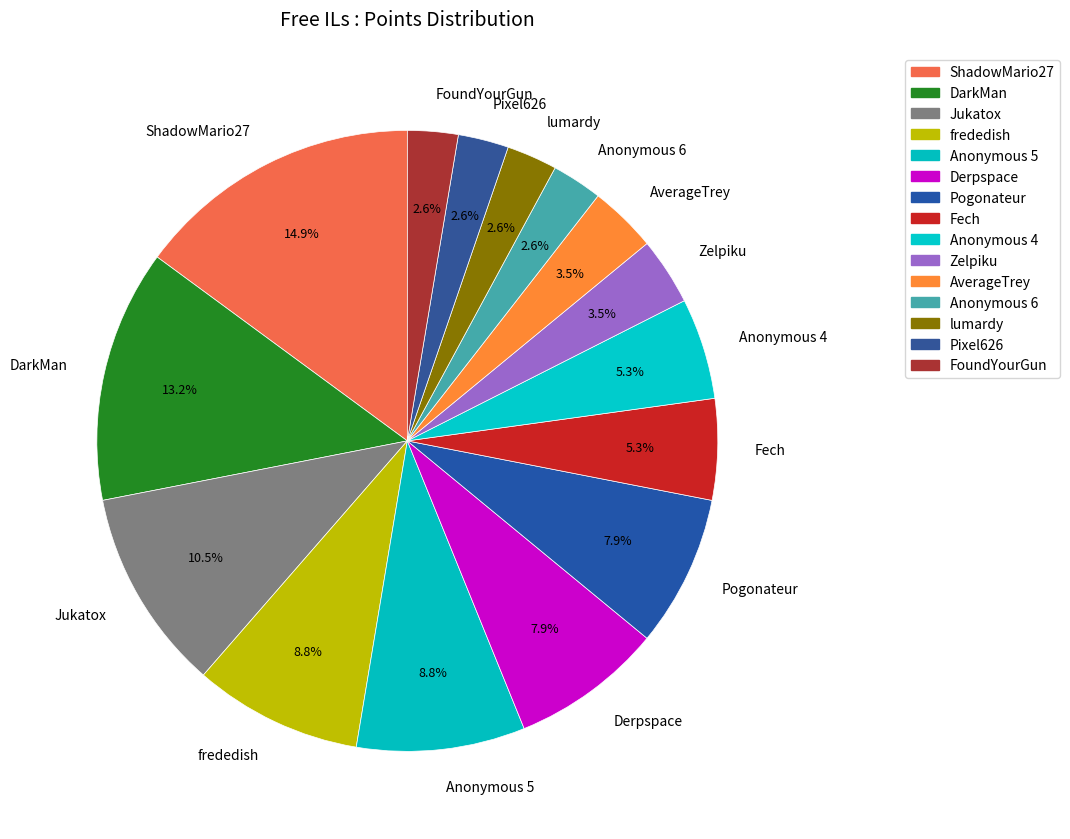

Between Anonymous 6 and Derpspace, which is larger?

Derpspace